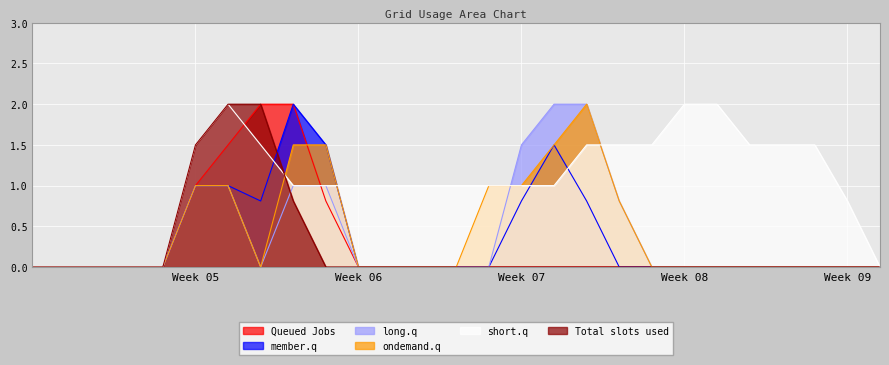

Is it true that Queued Jobs equals 0.0 at Week 09?

True